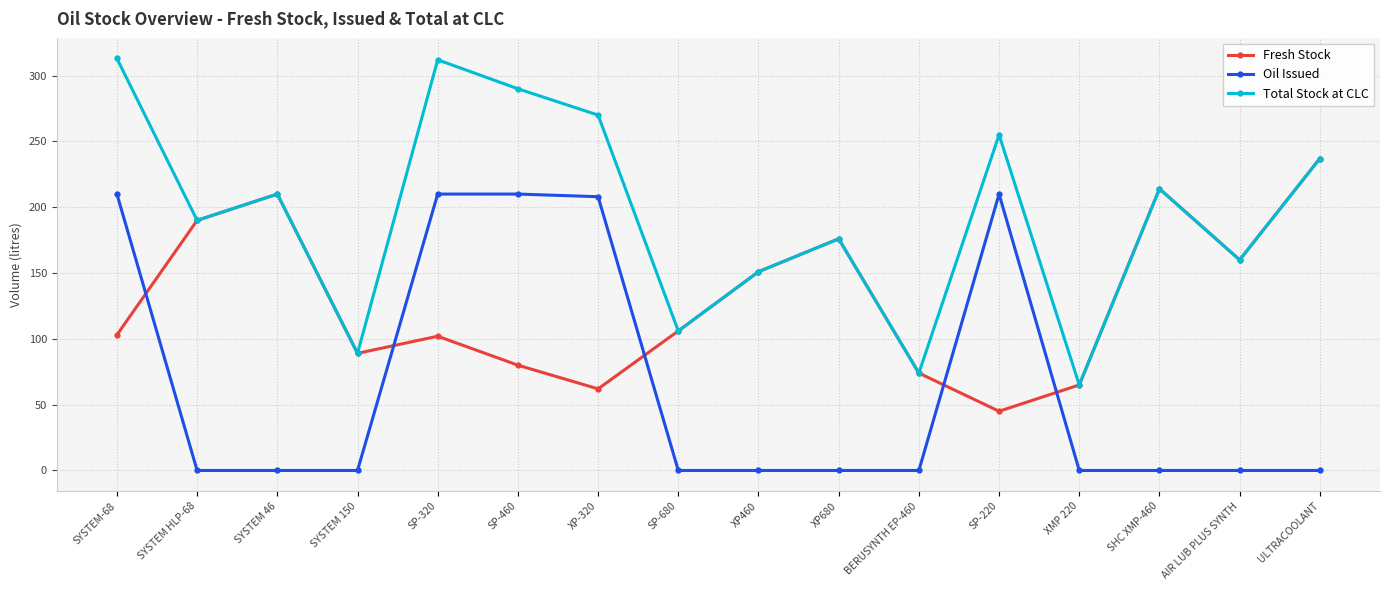

How many data points in Oil Issued are above 0?

5